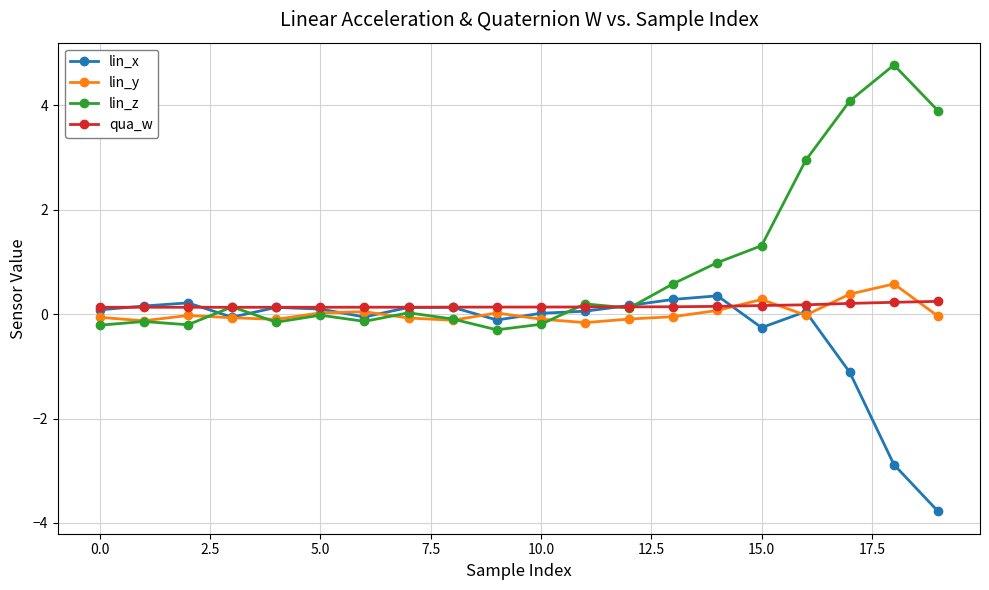

What is the value of the lin_x point at the 20th from the left?

-3.8